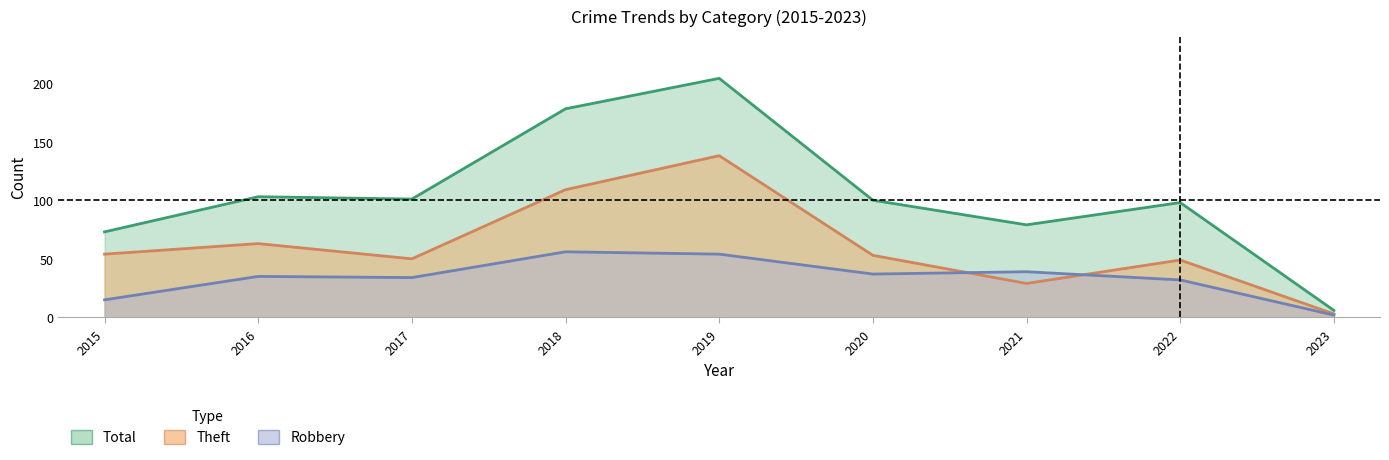

At which category does the chart reach its minimum across all series?

2023